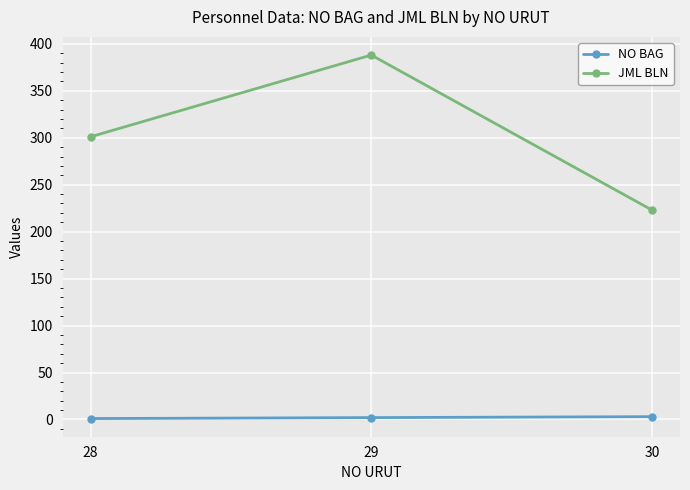

The NO BAG series shows 1 at 28. True or false?

True